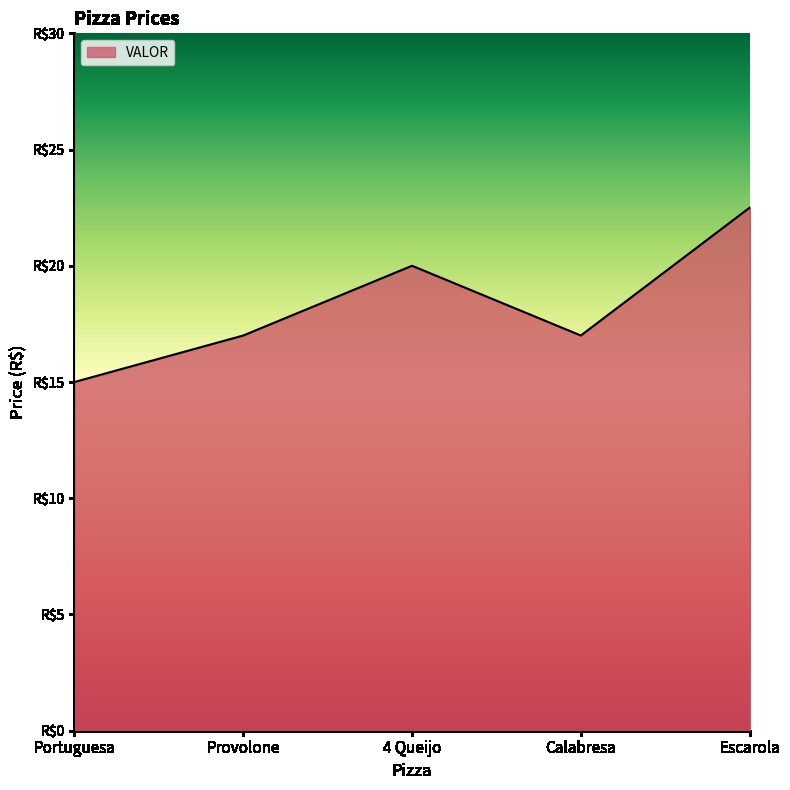

What is the ratio of the value at Calabresa to the value at Provolone?

1.0